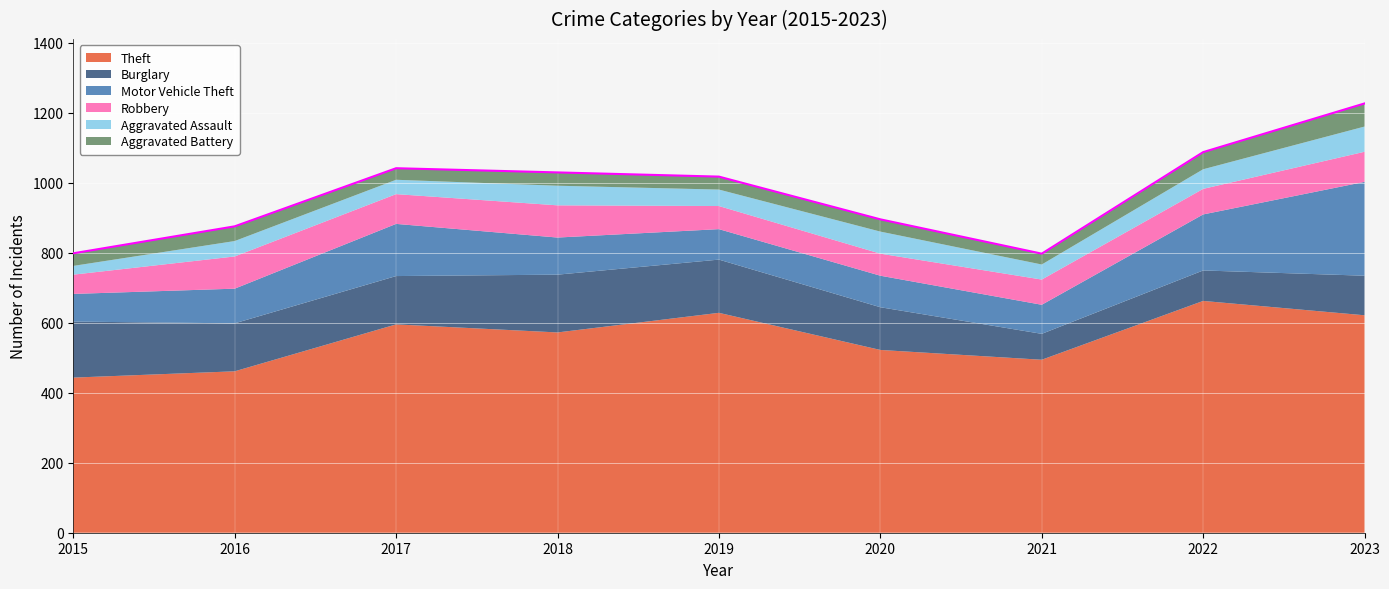

Is it true that Aggravated Assault equals 63 at 2021?

False